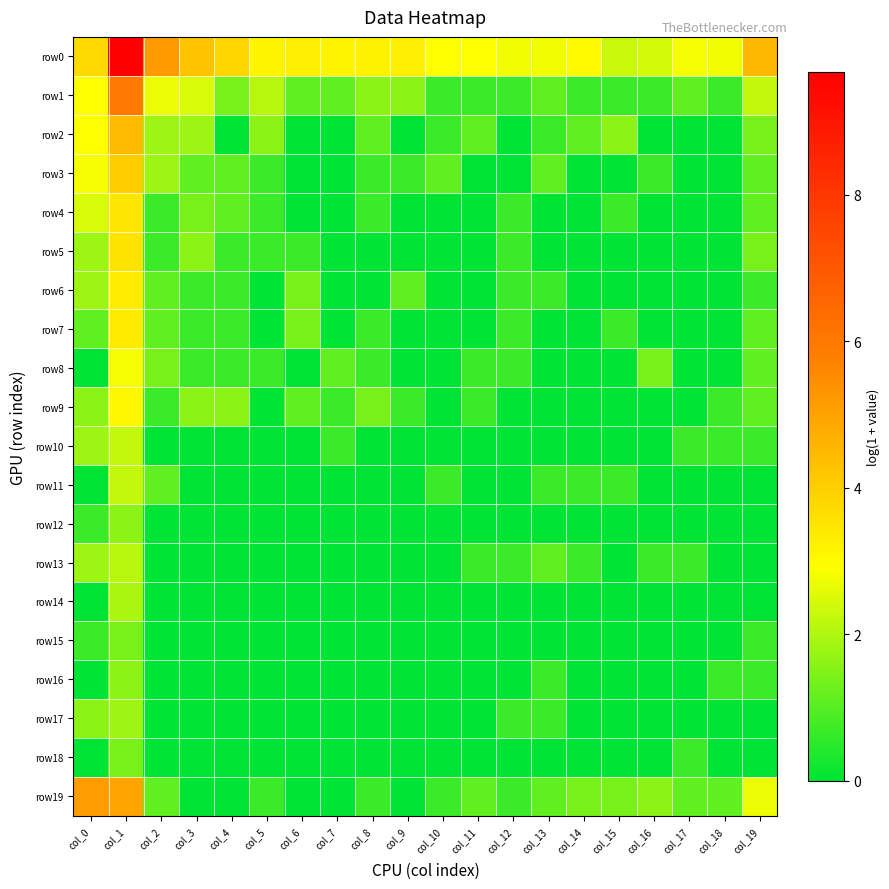

Reading right to left, what are all the values shown in this chart?

row0: col_19=4.5	col_18=2.8	col_17=2.8	col_16=2.4	col_15=2.3	col_14=3.0	col_13=2.8	col_12=2.8	col_11=2.9	col_10=2.9	col_9=3.3	col_8=3.2	col_7=3.1	col_6=3.3	col_5=3.1	col_4=3.8	col_3=4.2	col_2=5.2	col_1=9.7	col_0=3.8
row1: col_19=2.2	col_18=0.7	col_17=1.1	col_16=0.7	col_15=0.7	col_14=0.7	col_13=1.1	col_12=0.7	col_11=0.7	col_10=0.7	col_9=1.6	col_8=1.6	col_7=1.1	col_6=1.1	col_5=2.1	col_4=1.4	col_3=2.5	col_2=2.7	col_1=6.0	col_0=2.9
row2: col_19=1.4	col_18=0.0	col_17=0.0	col_16=0.0	col_15=1.6	col_14=1.1	col_13=0.7	col_12=0.0	col_11=1.1	col_10=0.7	col_9=0.0	col_8=1.1	col_7=0.0	col_6=0.0	col_5=1.6	col_4=0.0	col_3=1.8	col_2=1.8	col_1=4.5	col_0=2.9
row3: col_19=1.1	col_18=0.0	col_17=0.0	col_16=0.7	col_15=0.0	col_14=0.0	col_13=1.1	col_12=0.0	col_11=0.0	col_10=1.1	col_9=0.7	col_8=0.7	col_7=0.0	col_6=0.0	col_5=0.7	col_4=1.1	col_3=1.1	col_2=1.8	col_1=4.0	col_0=2.8
row4: col_19=1.1	col_18=0.0	col_17=0.0	col_16=0.0	col_15=0.7	col_14=0.0	col_13=0.0	col_12=0.7	col_11=0.0	col_10=0.0	col_9=0.0	col_8=0.7	col_7=0.0	col_6=0.0	col_5=0.7	col_4=1.1	col_3=1.4	col_2=0.7	col_1=3.5	col_0=2.5
row5: col_19=1.4	col_18=0.0	col_17=0.0	col_16=0.0	col_15=0.0	col_14=0.0	col_13=0.0	col_12=0.7	col_11=0.0	col_10=0.0	col_9=0.0	col_8=0.0	col_7=0.0	col_6=0.7	col_5=0.7	col_4=0.7	col_3=1.6	col_2=0.7	col_1=3.5	col_0=1.8
row6: col_19=0.7	col_18=0.0	col_17=0.0	col_16=0.0	col_15=0.0	col_14=0.0	col_13=0.7	col_12=0.7	col_11=0.0	col_10=0.0	col_9=1.1	col_8=0.0	col_7=0.0	col_6=1.4	col_5=0.0	col_4=0.7	col_3=0.7	col_2=1.1	col_1=3.3	col_0=1.8
row7: col_19=1.1	col_18=0.0	col_17=0.0	col_16=0.0	col_15=0.7	col_14=0.0	col_13=0.0	col_12=0.7	col_11=0.0	col_10=0.0	col_9=0.0	col_8=0.7	col_7=0.0	col_6=1.4	col_5=0.0	col_4=0.7	col_3=0.7	col_2=1.1	col_1=3.3	col_0=1.1
row8: col_19=1.1	col_18=0.0	col_17=0.0	col_16=1.4	col_15=0.0	col_14=0.0	col_13=0.0	col_12=0.7	col_11=0.7	col_10=0.0	col_9=0.0	col_8=0.7	col_7=1.1	col_6=0.0	col_5=0.7	col_4=0.7	col_3=0.7	col_2=1.4	col_1=2.8	col_0=0.0
row9: col_19=1.1	col_18=0.7	col_17=0.0	col_16=0.0	col_15=0.0	col_14=0.0	col_13=0.0	col_12=0.0	col_11=0.7	col_10=0.0	col_9=0.7	col_8=1.4	col_7=0.7	col_6=1.1	col_5=0.0	col_4=1.6	col_3=1.6	col_2=0.7	col_1=3.1	col_0=1.6
row10: col_19=0.7	col_18=0.7	col_17=0.7	col_16=0.0	col_15=0.0	col_14=0.0	col_13=0.0	col_12=0.0	col_11=0.0	col_10=0.0	col_9=0.0	col_8=0.0	col_7=0.7	col_6=0.0	col_5=0.0	col_4=0.0	col_3=0.0	col_2=0.0	col_1=2.2	col_0=1.8
row11: col_19=0.0	col_18=0.0	col_17=0.0	col_16=0.0	col_15=0.7	col_14=0.7	col_13=0.7	col_12=0.0	col_11=0.0	col_10=0.7	col_9=0.0	col_8=0.0	col_7=0.0	col_6=0.0	col_5=0.0	col_4=0.0	col_3=0.0	col_2=1.1	col_1=2.2	col_0=0.0
row12: col_19=0.0	col_18=0.0	col_17=0.0	col_16=0.0	col_15=0.0	col_14=0.0	col_13=0.0	col_12=0.0	col_11=0.0	col_10=0.0	col_9=0.0	col_8=0.0	col_7=0.0	col_6=0.0	col_5=0.0	col_4=0.0	col_3=0.0	col_2=0.0	col_1=1.6	col_0=0.7
row13: col_19=0.0	col_18=0.0	col_17=0.7	col_16=0.7	col_15=0.0	col_14=0.7	col_13=1.1	col_12=0.7	col_11=0.7	col_10=0.0	col_9=0.0	col_8=0.0	col_7=0.0	col_6=0.0	col_5=0.0	col_4=0.0	col_3=0.0	col_2=0.0	col_1=2.1	col_0=1.8
row14: col_19=0.0	col_18=0.0	col_17=0.0	col_16=0.0	col_15=0.0	col_14=0.0	col_13=0.0	col_12=0.0	col_11=0.0	col_10=0.0	col_9=0.0	col_8=0.0	col_7=0.0	col_6=0.0	col_5=0.0	col_4=0.0	col_3=0.0	col_2=0.0	col_1=1.9	col_0=0.0
row15: col_19=0.7	col_18=0.0	col_17=0.0	col_16=0.0	col_15=0.0	col_14=0.0	col_13=0.0	col_12=0.0	col_11=0.0	col_10=0.0	col_9=0.0	col_8=0.0	col_7=0.0	col_6=0.0	col_5=0.0	col_4=0.0	col_3=0.0	col_2=0.0	col_1=1.4	col_0=0.7
row16: col_19=0.7	col_18=0.7	col_17=0.0	col_16=0.0	col_15=0.0	col_14=0.0	col_13=0.7	col_12=0.0	col_11=0.0	col_10=0.0	col_9=0.0	col_8=0.0	col_7=0.0	col_6=0.0	col_5=0.0	col_4=0.0	col_3=0.0	col_2=0.0	col_1=1.6	col_0=0.0
row17: col_19=0.0	col_18=0.0	col_17=0.0	col_16=0.0	col_15=0.0	col_14=0.0	col_13=0.7	col_12=0.7	col_11=0.0	col_10=0.0	col_9=0.0	col_8=0.0	col_7=0.0	col_6=0.0	col_5=0.0	col_4=0.0	col_3=0.0	col_2=0.0	col_1=1.8	col_0=1.6
row18: col_19=0.0	col_18=0.0	col_17=0.7	col_16=0.0	col_15=0.0	col_14=0.0	col_13=0.0	col_12=0.0	col_11=0.0	col_10=0.0	col_9=0.0	col_8=0.0	col_7=0.0	col_6=0.0	col_5=0.0	col_4=0.0	col_3=0.0	col_2=0.0	col_1=1.4	col_0=0.0
row19: col_19=2.7	col_18=1.1	col_17=1.1	col_16=1.6	col_15=1.4	col_14=1.4	col_13=1.1	col_12=0.7	col_11=1.1	col_10=0.7	col_9=0.0	col_8=0.7	col_7=0.0	col_6=0.0	col_5=0.7	col_4=0.0	col_3=0.0	col_2=1.1	col_1=5.0	col_0=5.1